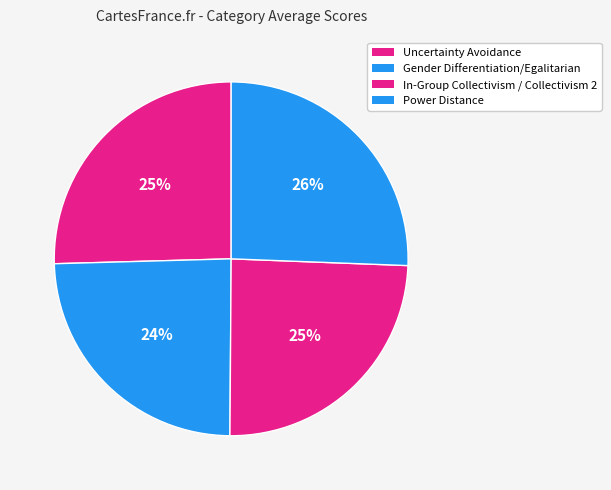

Do Uncertainty Avoidance and In-Group Collectivism / Collectivism 2 together represent more than half of the pie?

No